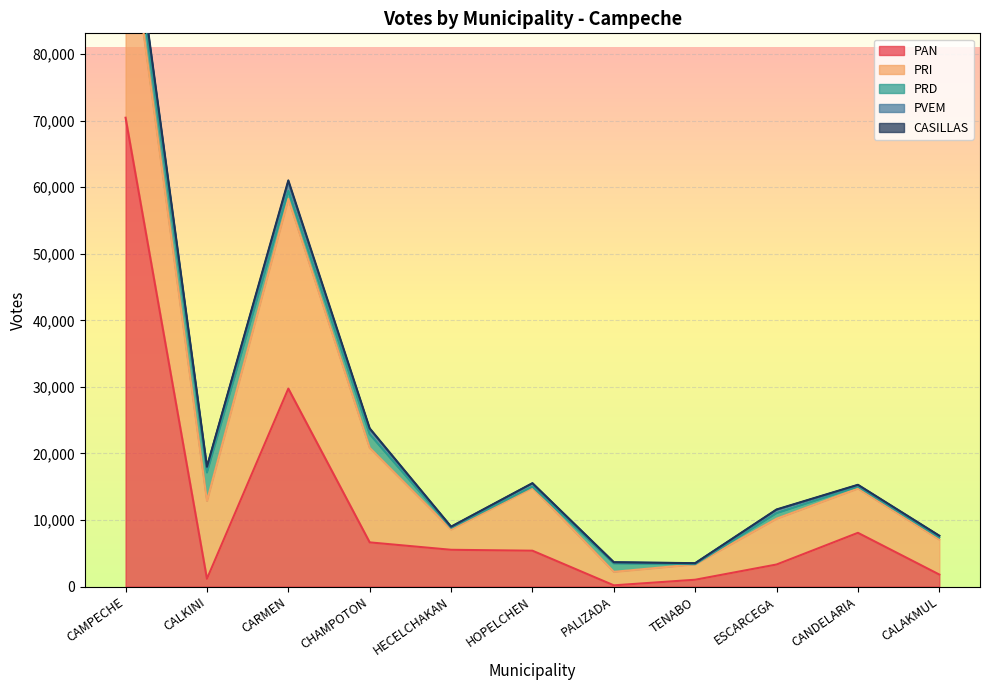

Rank the categories by PRD value from lowest to highest.

TENABO, HOPELCHEN, HECELCHAKAN, CANDELARIA, CALAKMUL, ESCARCEGA, CARMEN, PALIZADA, CHAMPOTON, CAMPECHE, CALKINI